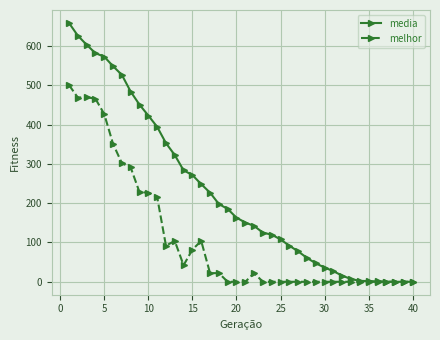

What is the value of the media point at the 19th from the left?

185.4